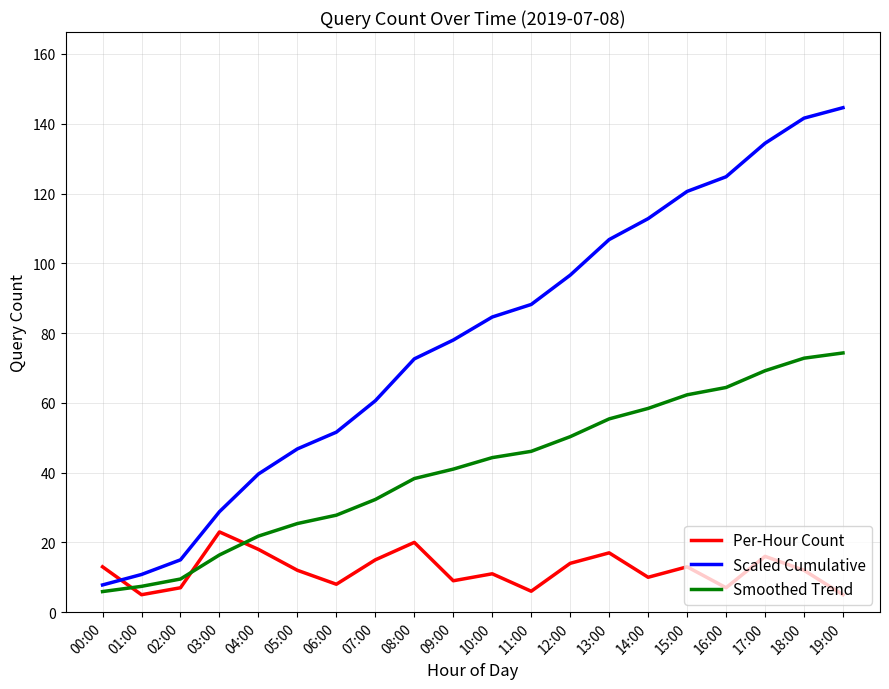

Reading left to right, transcribe all the data shown in this chart.

Per-Hour Count: 00:00=13.0	01:00=5.0	02:00=7.0	03:00=23.0	04:00=18.0	05:00=12.0	06:00=8.0	07:00=15.0	08:00=20.0	09:00=9.0	10:00=11.0	11:00=6.0	12:00=14.0	13:00=17.0	14:00=10.0	15:00=13.0	16:00=7.0	17:00=16.0	18:00=12.0	19:00=5.0
Scaled Cumulative: 00:00=7.8	01:00=10.8	02:00=15.0	03:00=28.8	04:00=39.6	05:00=46.8	06:00=51.6	07:00=60.6	08:00=72.6	09:00=78.0	10:00=84.6	11:00=88.2	12:00=96.6	13:00=106.8	14:00=112.8	15:00=120.6	16:00=124.8	17:00=134.4	18:00=141.6	19:00=144.6
Smoothed Trend: 00:00=5.9	01:00=7.4	02:00=9.5	03:00=16.4	04:00=21.8	05:00=25.4	06:00=27.8	07:00=32.3	08:00=38.3	09:00=41.0	10:00=44.3	11:00=46.1	12:00=50.3	13:00=55.4	14:00=58.4	15:00=62.3	16:00=64.4	17:00=69.2	18:00=72.8	19:00=74.3